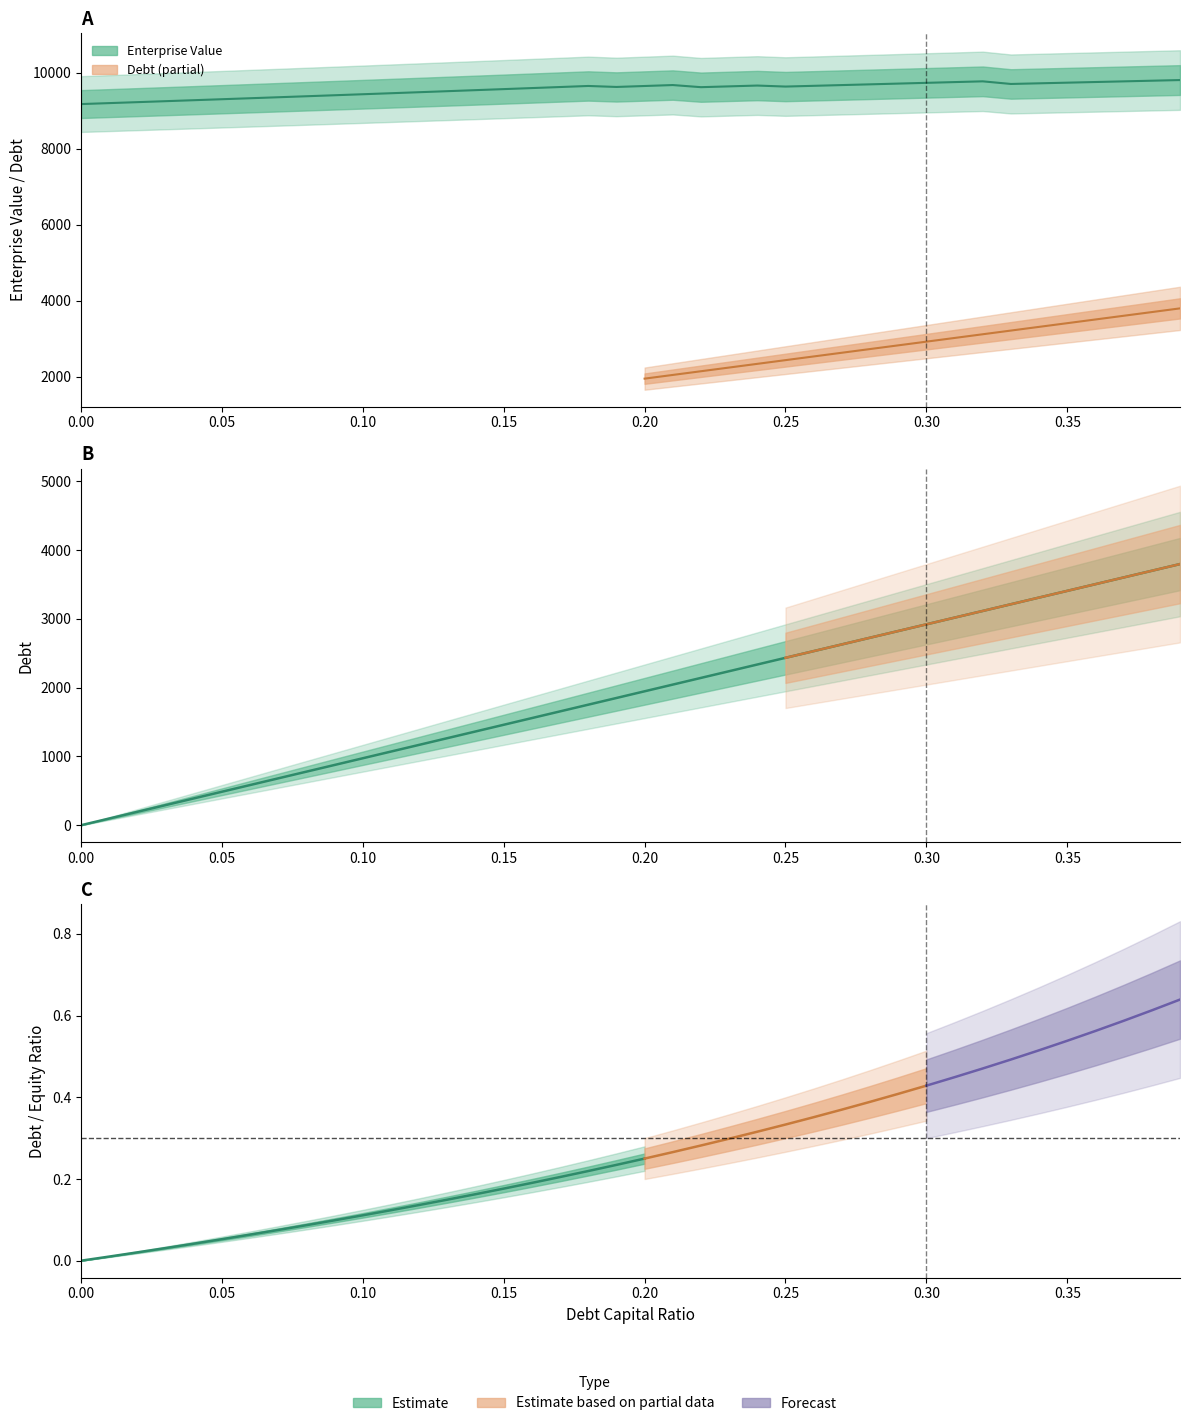

What is the sum of all enterprise_value values?

382609.1